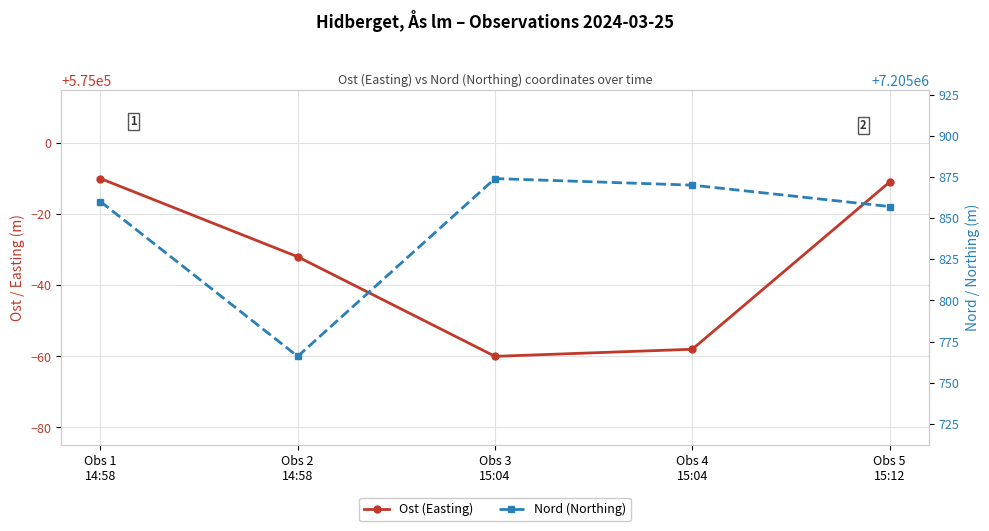

Rank the series at Obs 1
14:58 from lowest to highest value.

Ost (Easting), Nord (Northing)